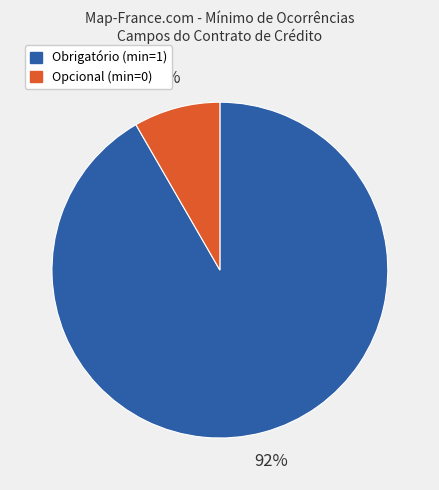

Does any single category account for the majority?

Yes